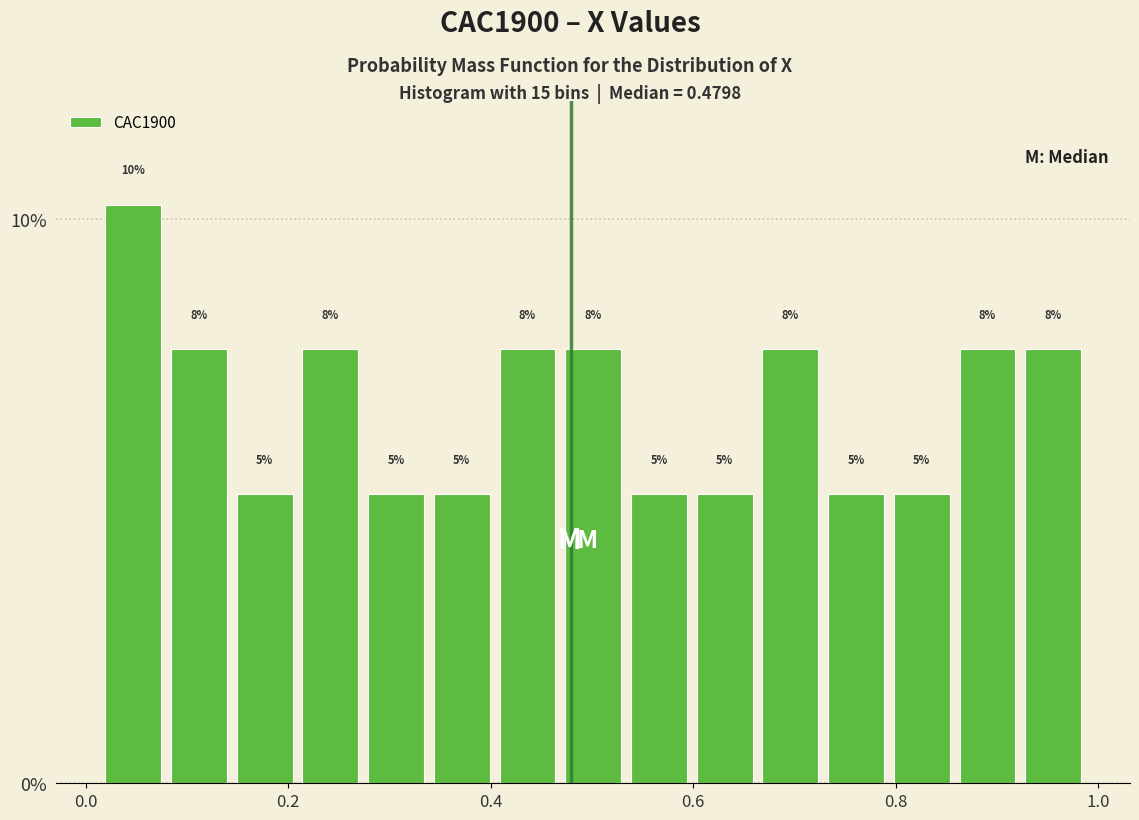

Read against the x-axis, roughly where is the centre of the tallest bar?

0.04